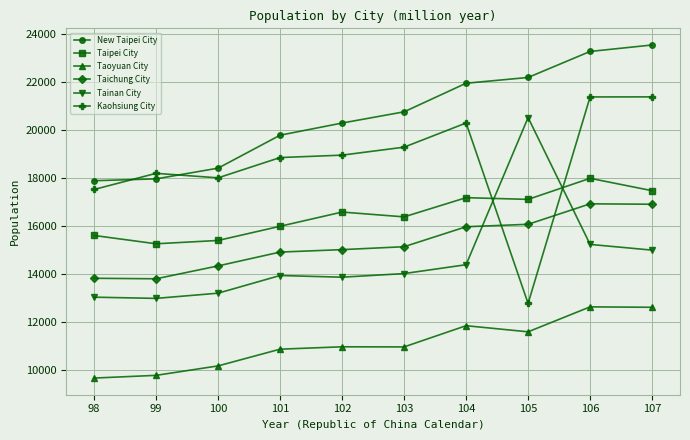

Rank the series by their maximum value, from highest to lowest.

New Taipei City, Kaohsiung City, Tainan City, Taipei City, Taichung City, Taoyuan City